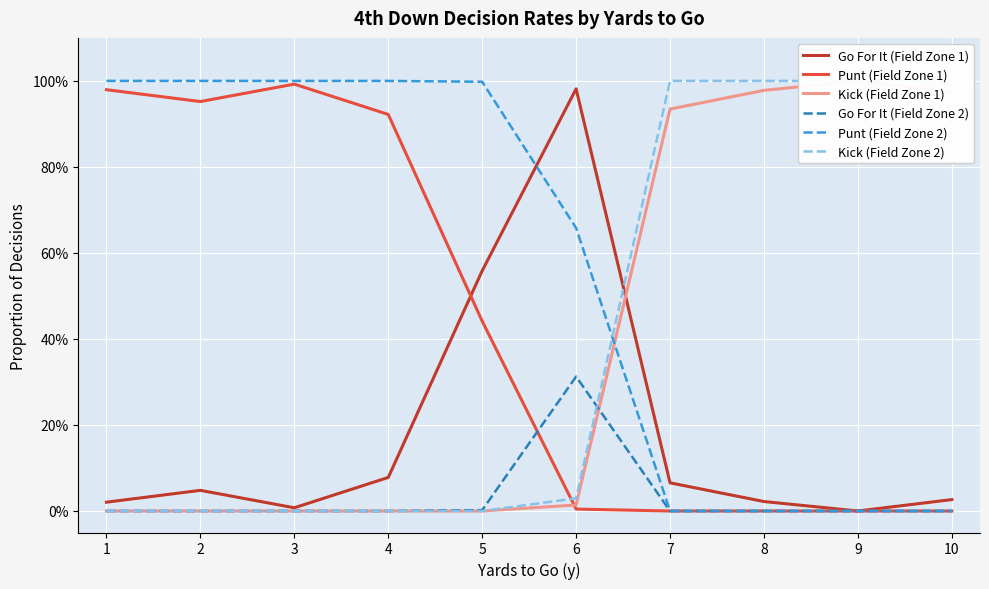

Is it true that Go For It (Field Zone 2) equals -0.2 at 9?

False